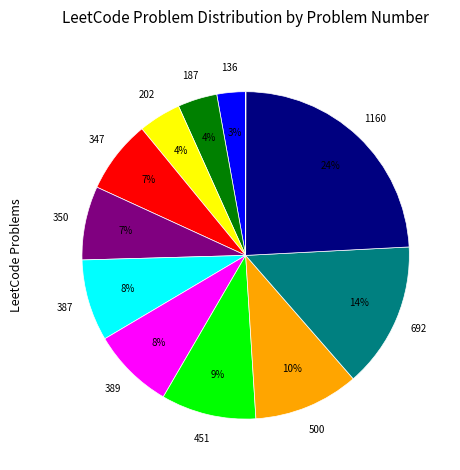

Does any single category account for the majority?

No